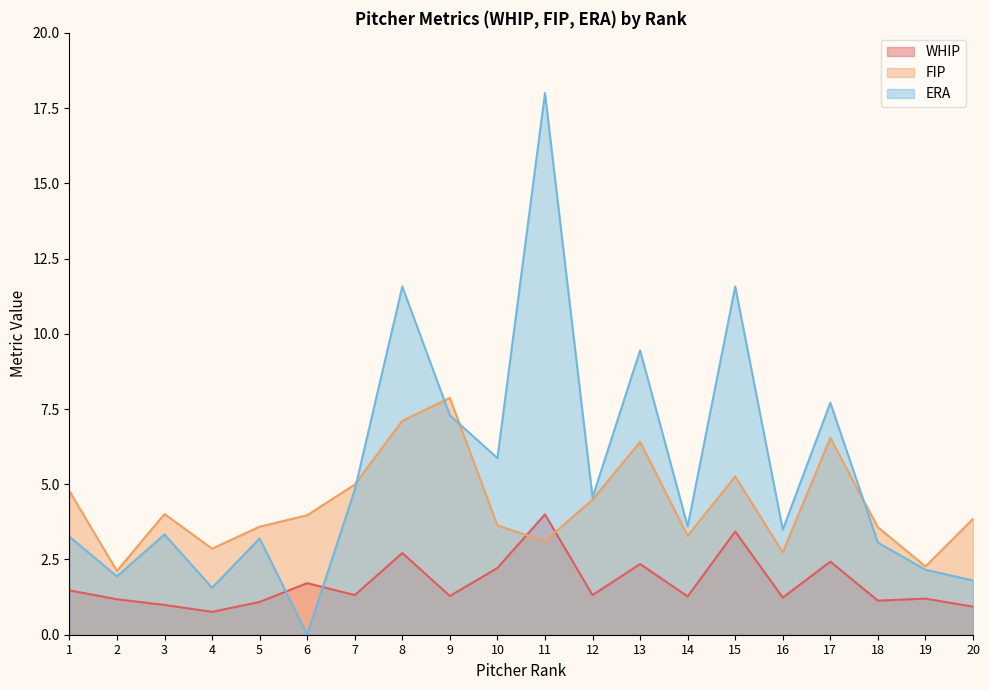

List the labels in order of ERA value, smallest first.

6, 4, 20, 2, 19, 18, 5, 1, 3, 16, 14, 12, 7, 10, 9, 17, 13, 8, 15, 11